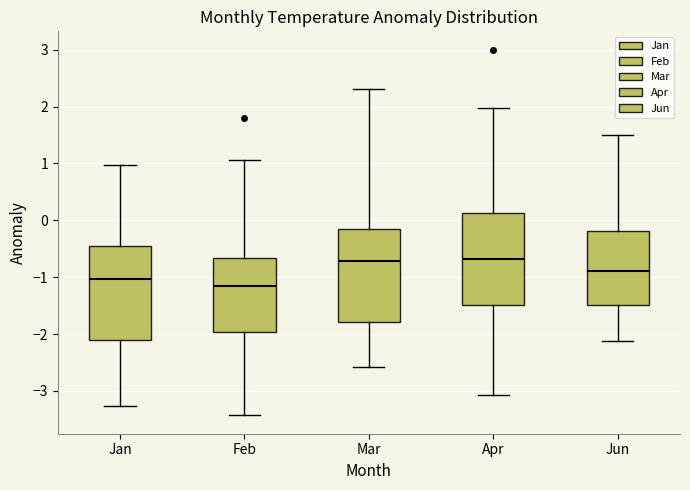

Where does the lower whisker of the box for Mar end on the y-axis? The values are not printed on the chart, so give them approximately, as read against the axis.

-2.6